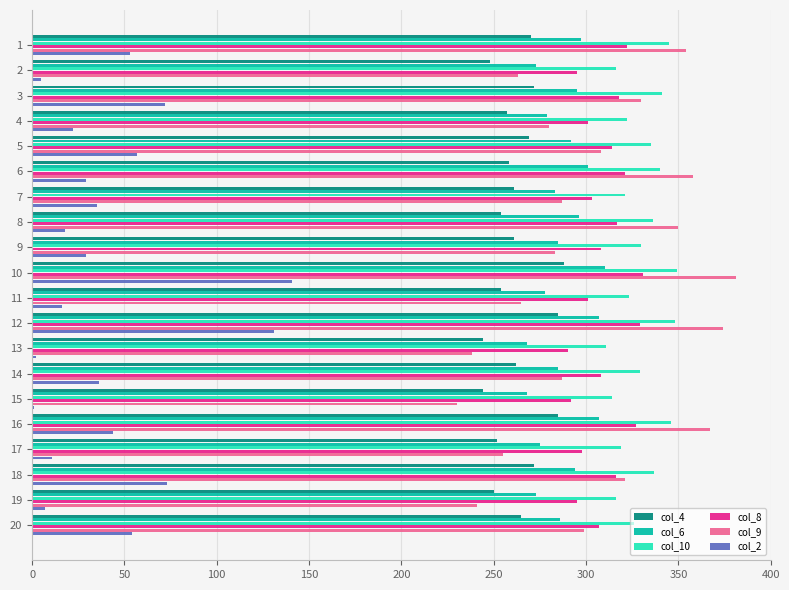

True or false: col_4 has a value of 265 at 20.

True